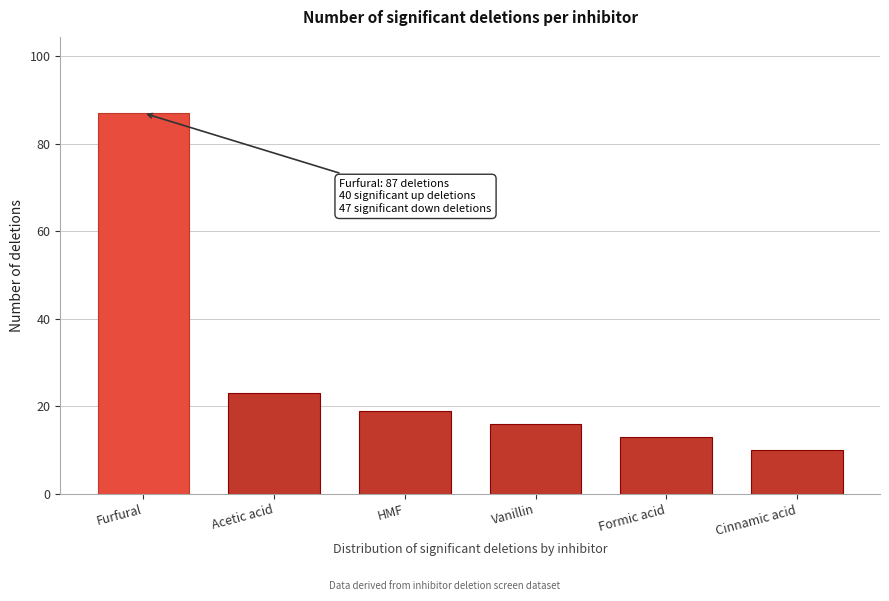

Reading left to right, extract all data points from this chart.

87	23	19	16	13	10